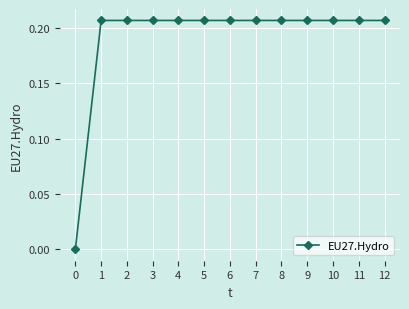

How many lines are shown in the chart?

1